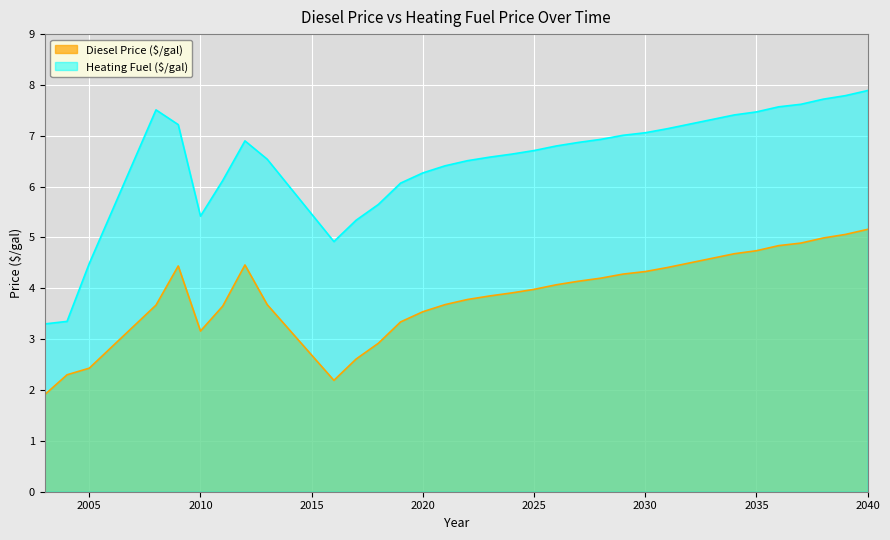

True or false: Heating Fuel ($/gal) and Diesel Price ($/gal) intersect in this chart.

False